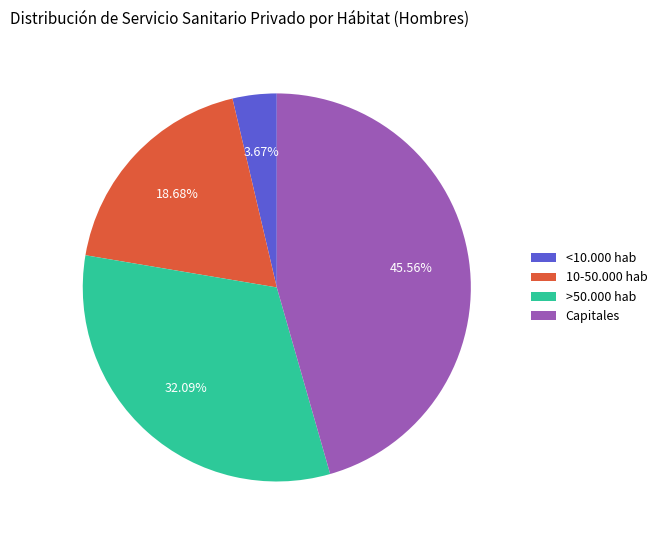

What portion of the pie excludes Capitales?

54.4%